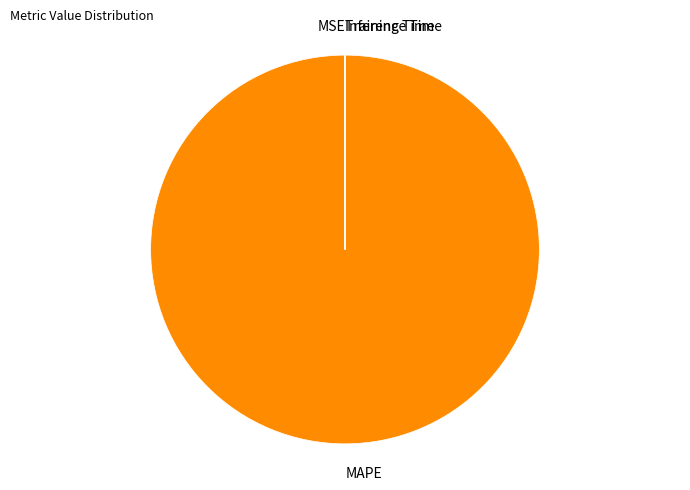

Which category has the biggest portion of the pie?

MAPE